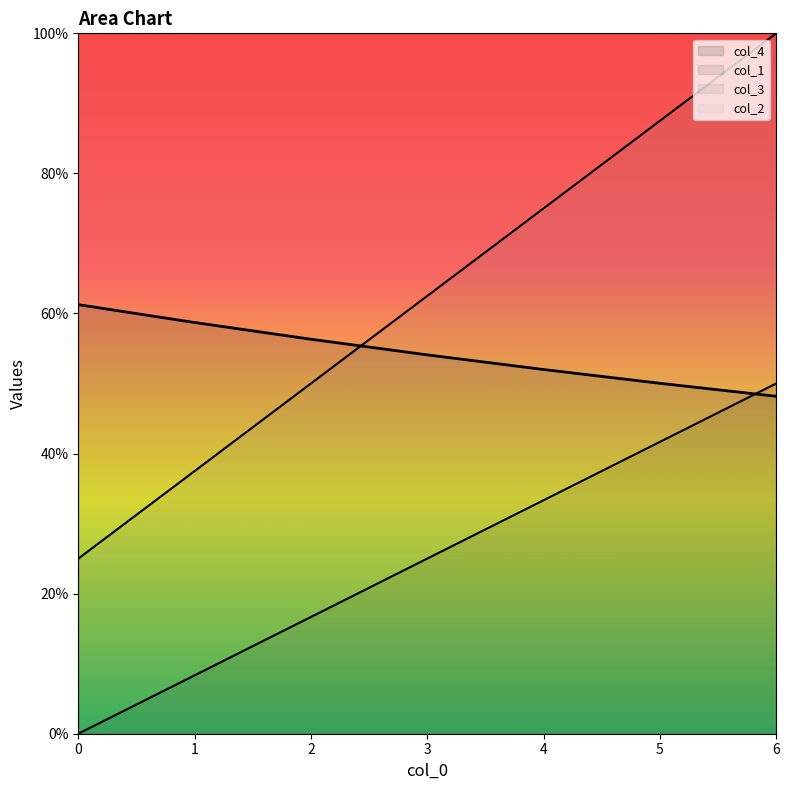

What is the average value of the col_3 series?

0.6